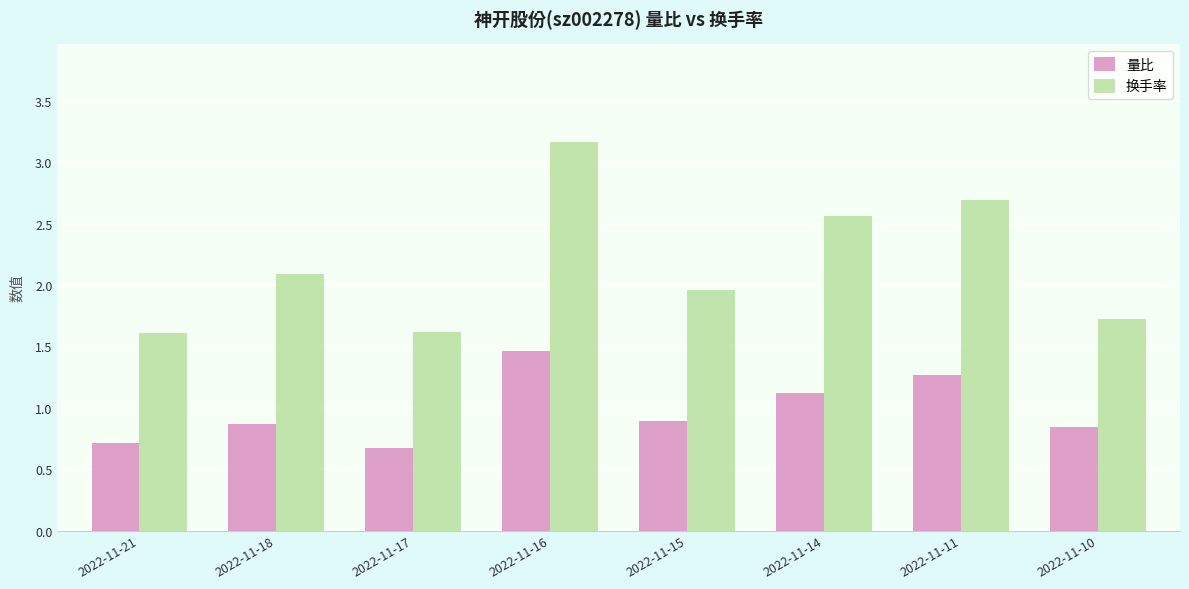

What is the maximum value shown in the chart?

3.2